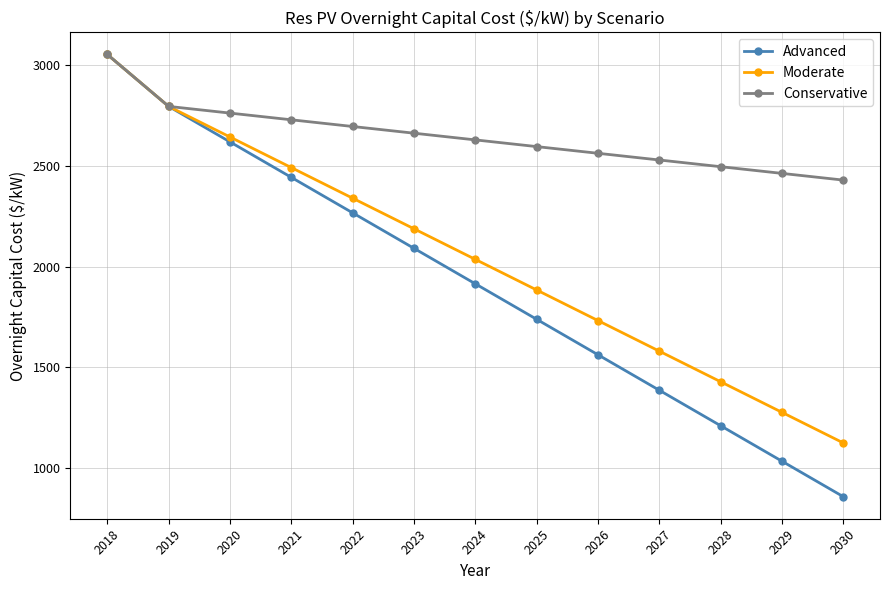

List the series in order of their overall mean, highest first.

Conservative, Moderate, Advanced